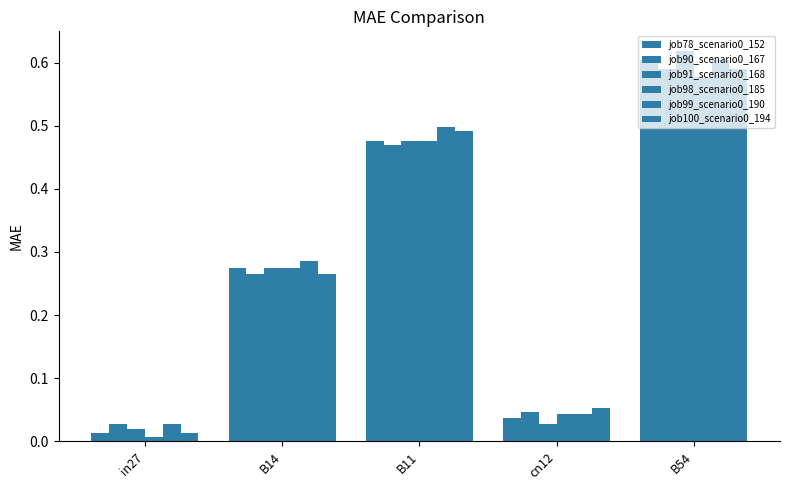

The value of job100_scenario0_194 at B54 is 0.9. True or false?

False